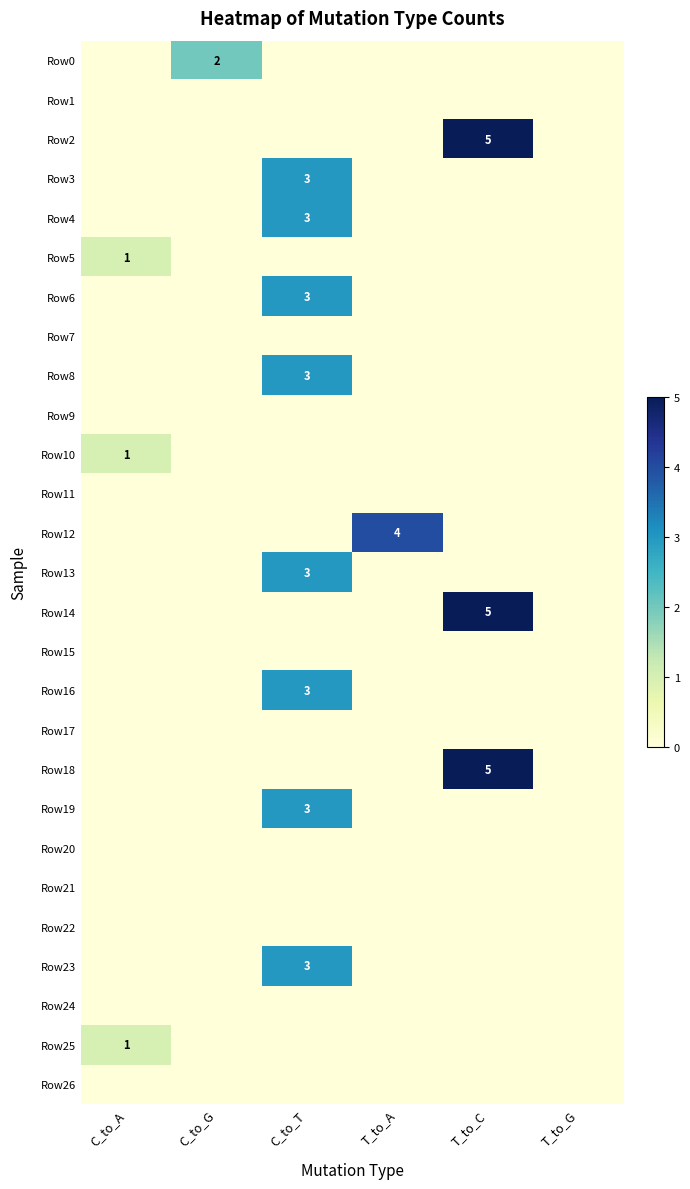

Which series changed the most between C_to_A and T_to_G?

Row5